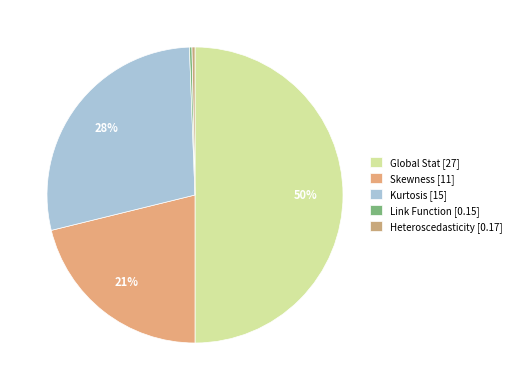

How many segments does this pie chart have?

5